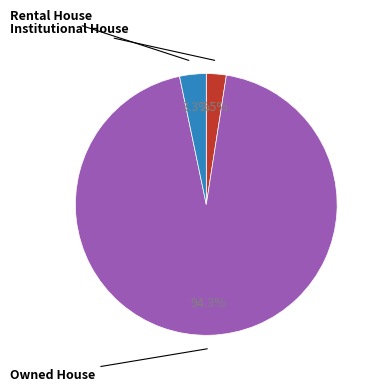

Do Institutional House and Owned House together represent more than half of the pie?

Yes